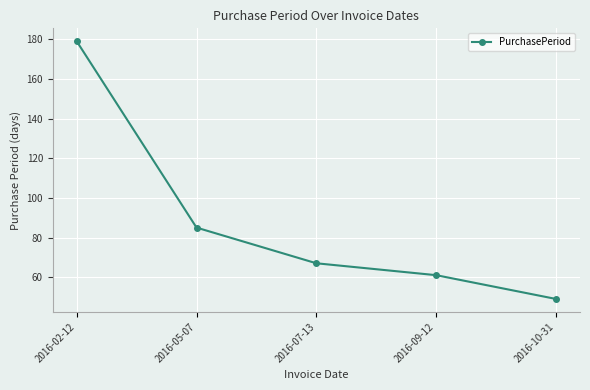

Where does the data first go above 67?

2016-02-12